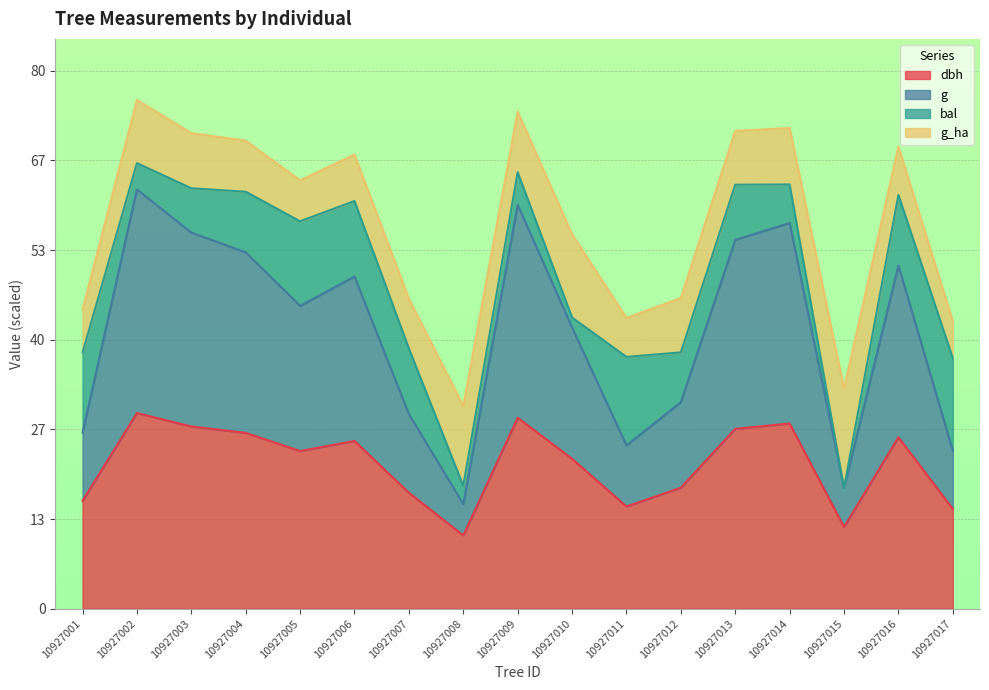

How many data points in g are above 45?

9